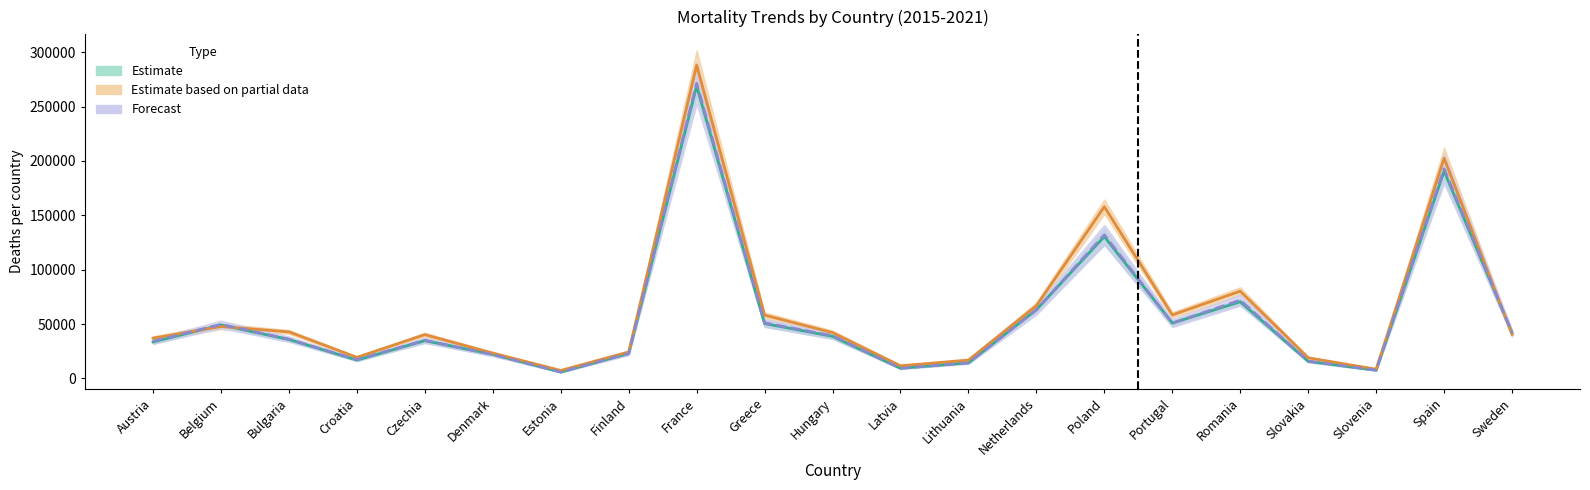

What is the label of the 7th point from the left?

Estonia